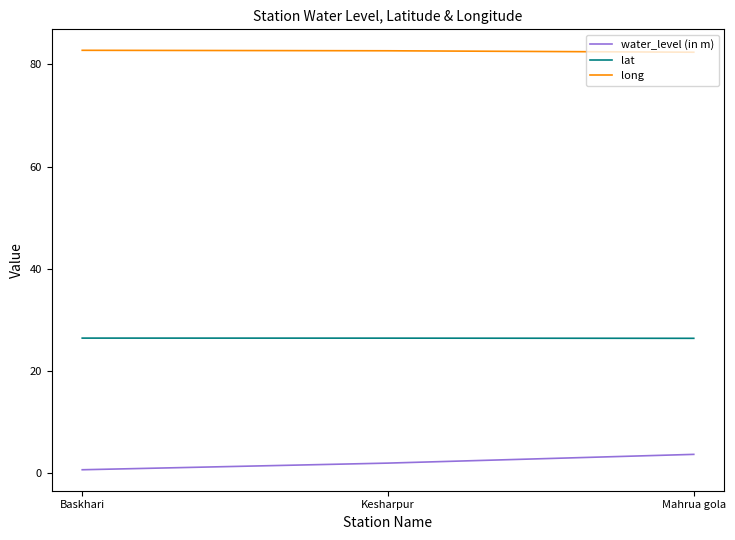

Rank the series at Mahrua gola from highest to lowest value.

long, lat, water_level (in m)